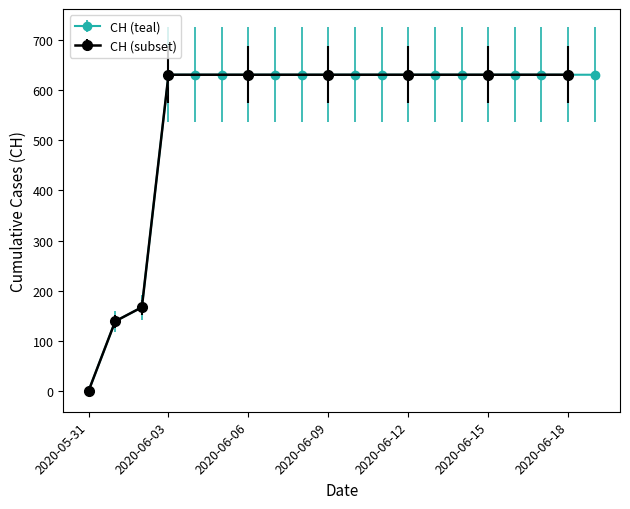

True or false: the data shows 631 at 2020-06-08.

True